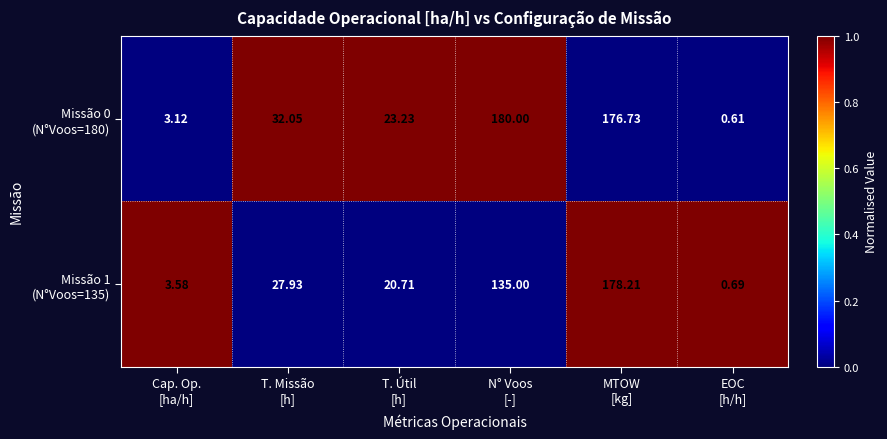

What is the total value across all series at T. Missão
[h]?

60.0